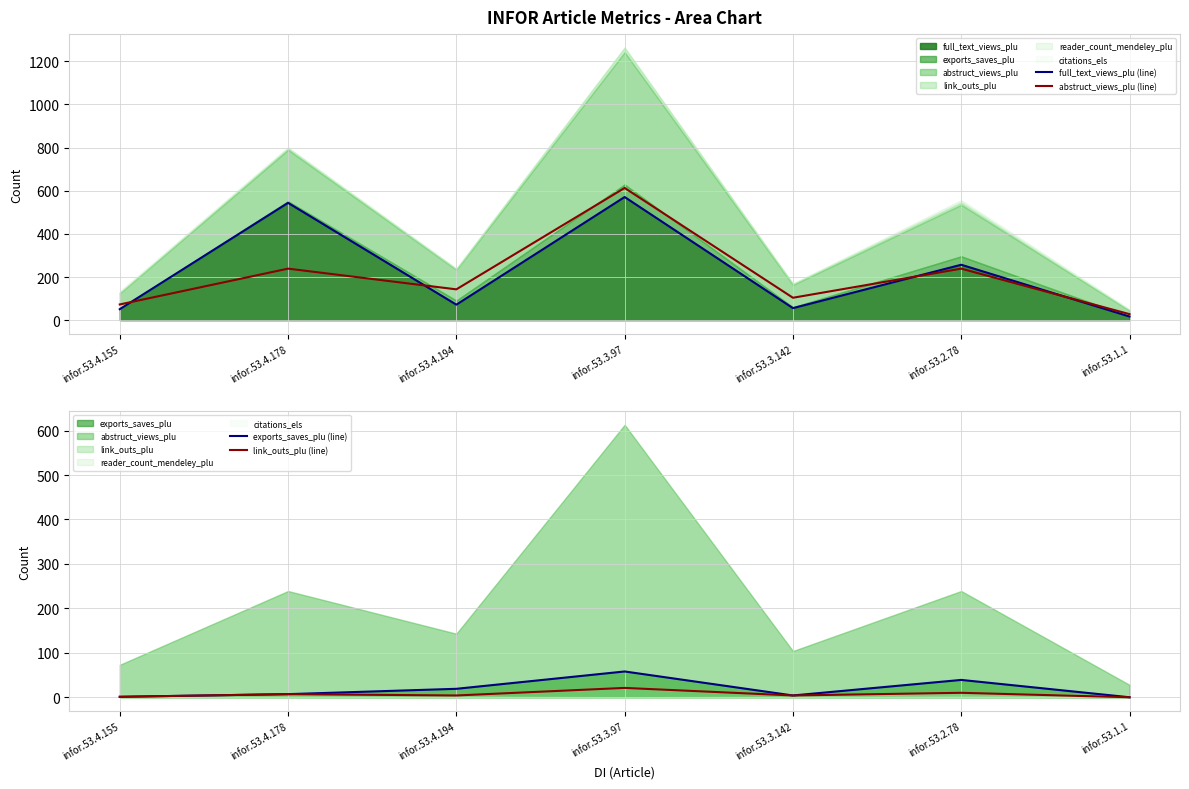

What is the spread (max minus min) of values at infor.53.4.194?

139